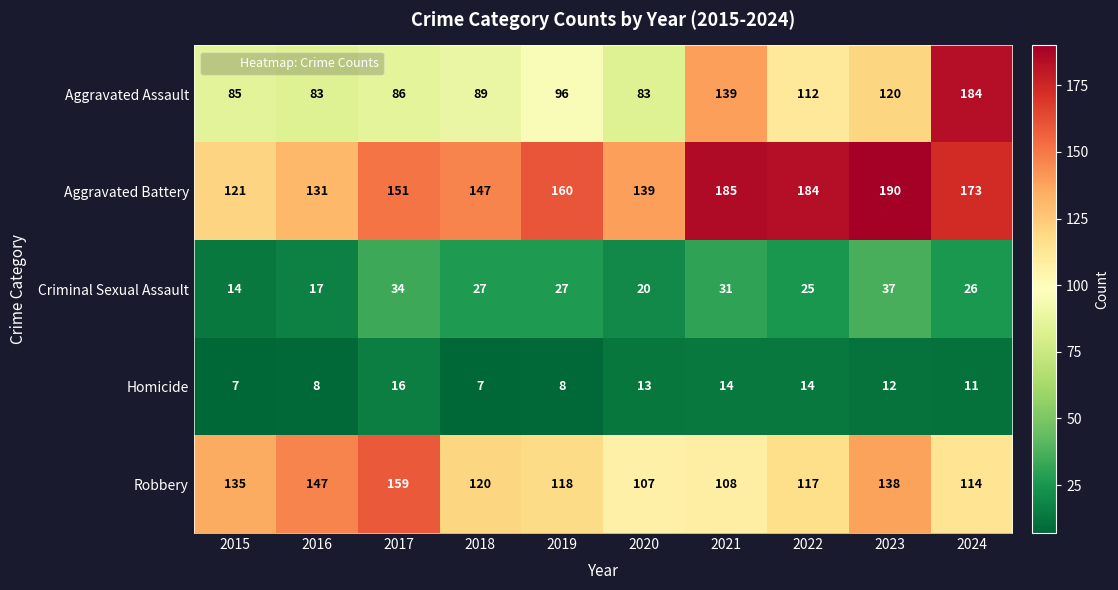

Rank the categories by Aggravated Battery value from lowest to highest.

2015, 2016, 2020, 2018, 2017, 2019, 2024, 2022, 2021, 2023